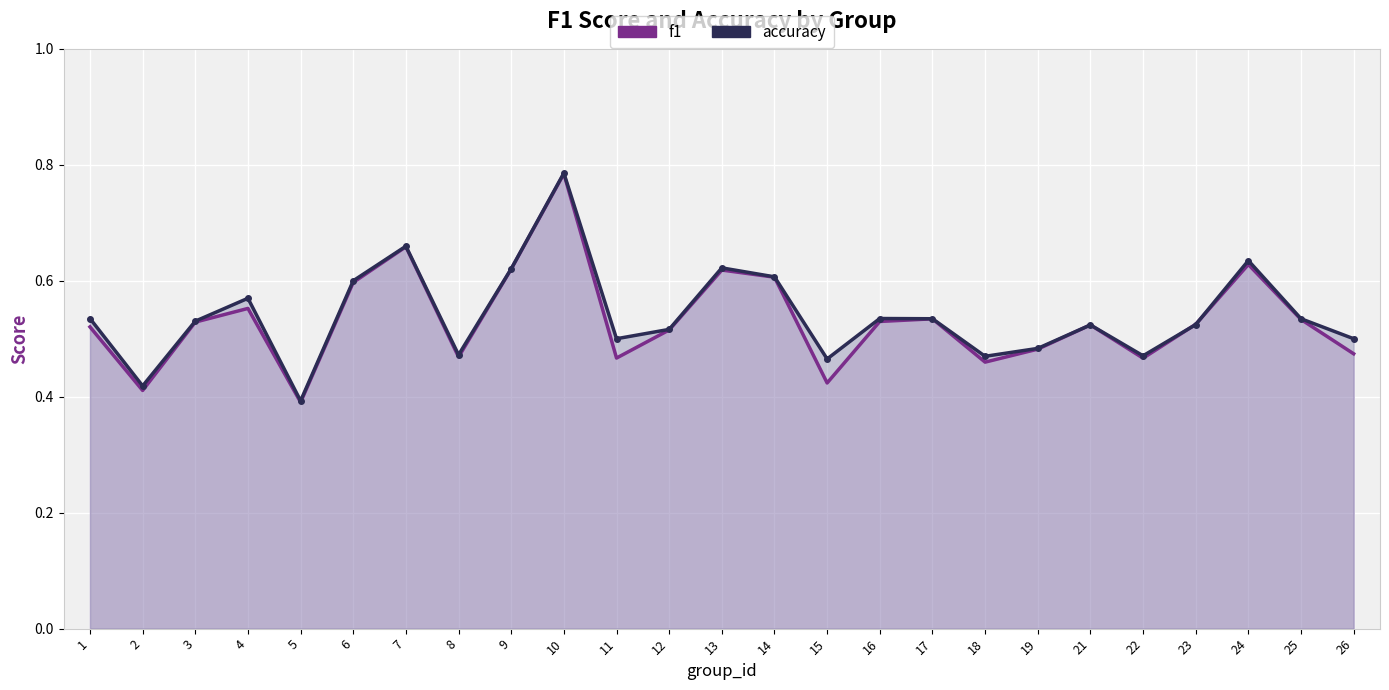

True or false: accuracy has a value of 0.4 at 2.

True